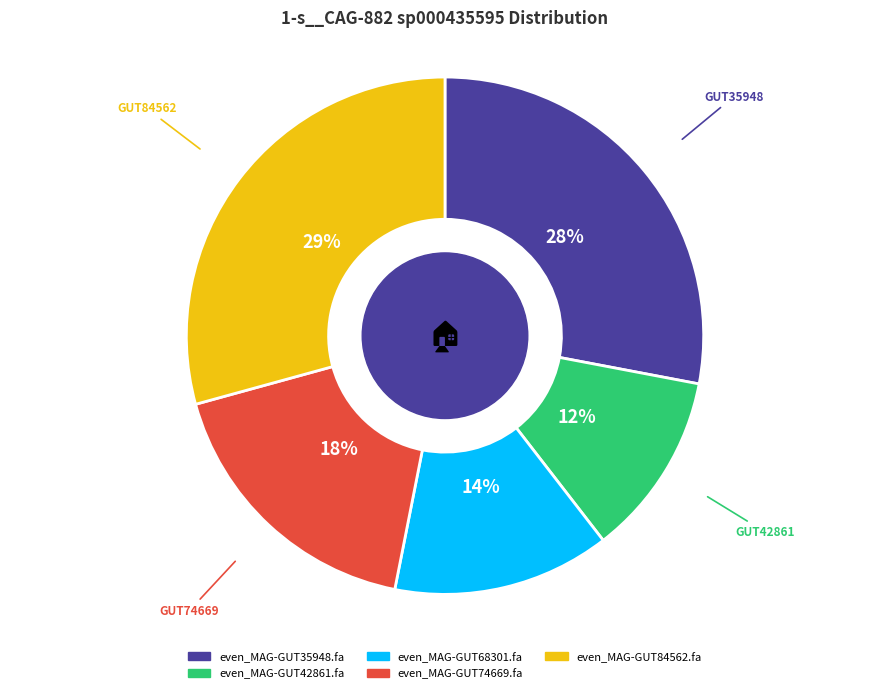

Which category has the biggest portion of the pie?

even_MAG-GUT84562.fa